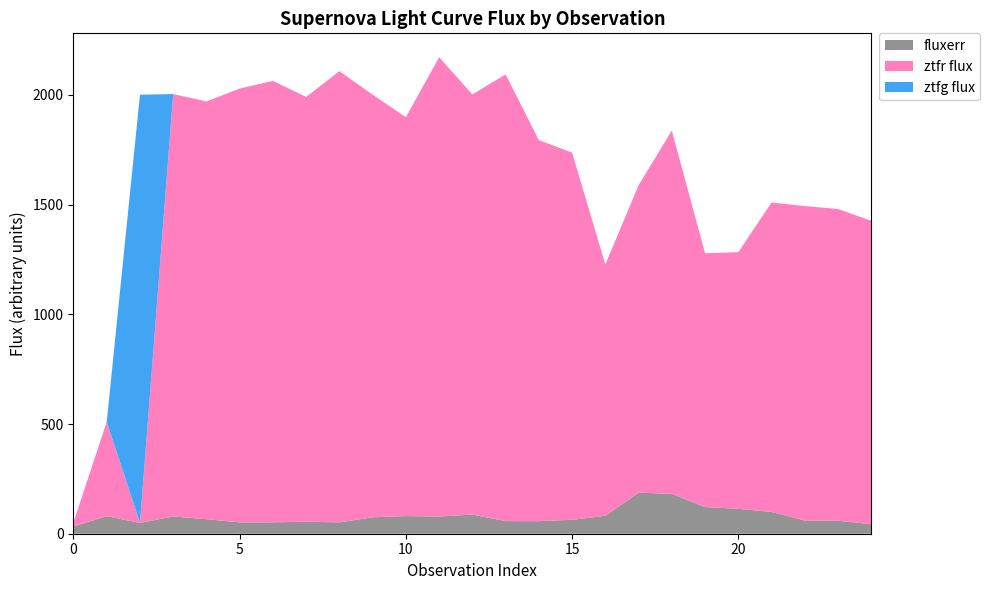

Reading left to right, what are all the values shown in this chart?

ztfg flux: 0.0	0.0	1952.3	0.0	0.0	0.0	0.0	0.0	0.0	0.0	0.0	0.0	0.0	0.0	0.0	0.0	0.0	0.0	0.0	0.0	0.0	0.0	0.0	0.0	0.0
ztfr flux: 19.2	430.1	0.0	1925.4	1904.3	1977.7	2012.2	1936.4	2056.9	1926.5	1818.5	2093.9	1915.4	2036.3	1736.9	1673.7	1145.5	1401.7	1655.8	1157.1	1169.7	1410.7	1433.5	1420.9	1383.3
fluxerr: 33.0	79.9	48.9	78.8	66.2	51.7	52.0	54.8	51.7	74.9	80.3	78.4	87.3	57.4	57.3	63.6	81.7	186.8	182.0	121.5	113.7	99.2	60.1	59.2	43.3